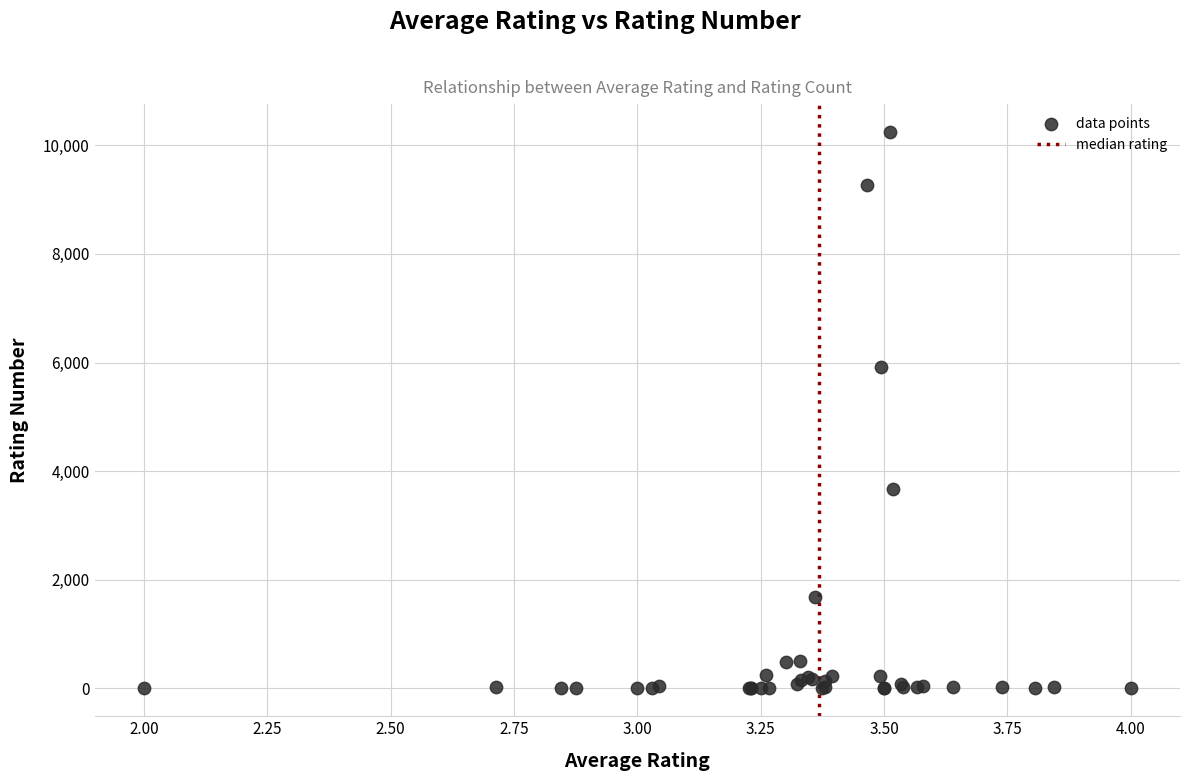

What Y value in the scatter plot is closest to 5123?

5918